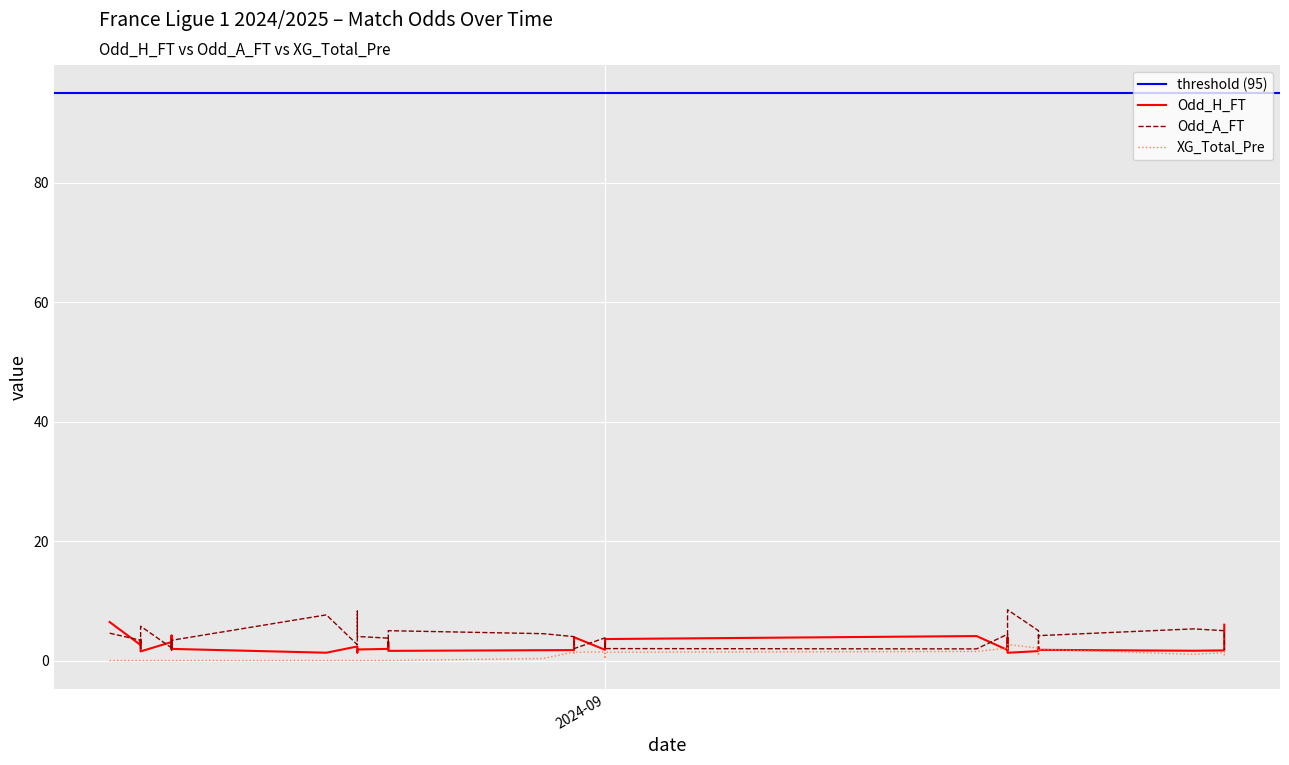

List the series in order of their overall mean, lowest first.

XG_Total_Pre, Odd_H_FT, Odd_A_FT